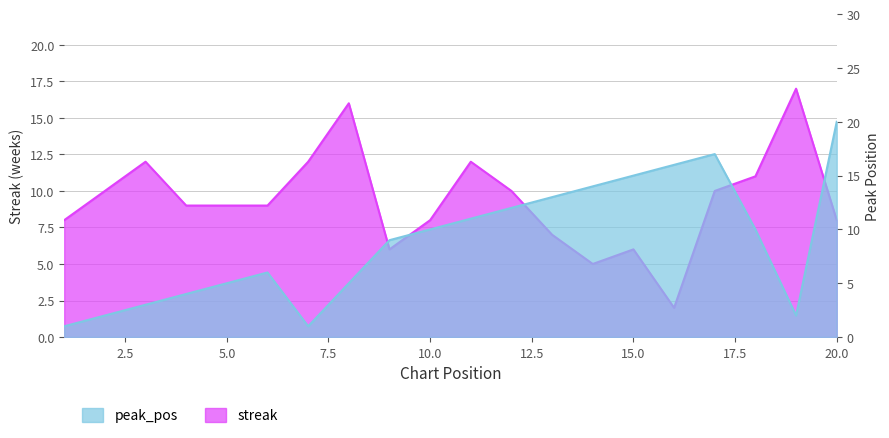

How many interior local peaks does the peak_pos series have?

2